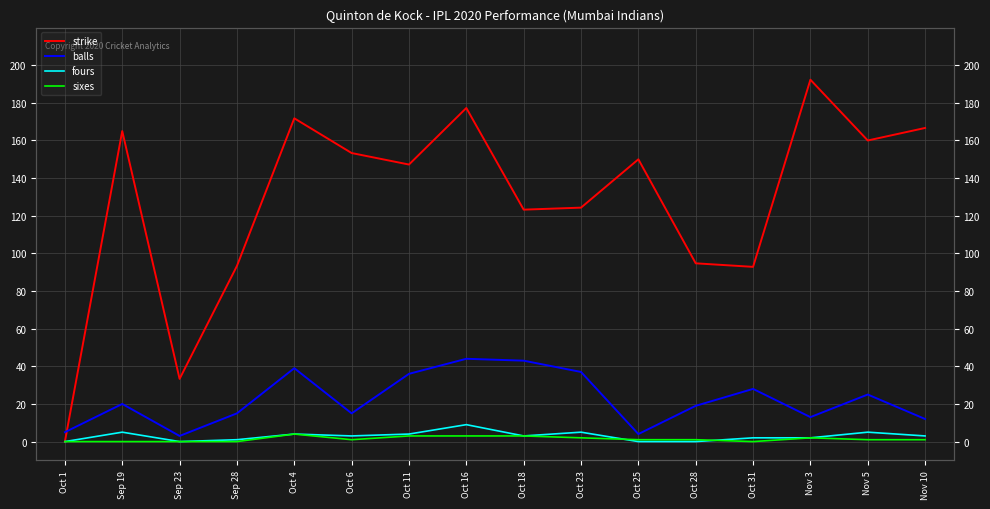

How many data points in fours are less than 3?

7